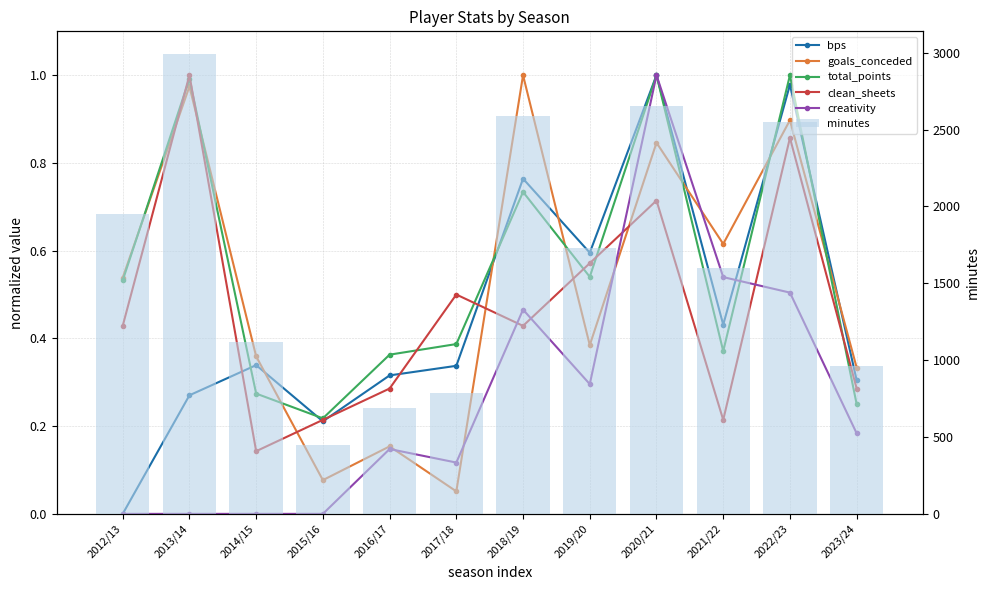

What is the label of the 10th bar from the right?

2014/15